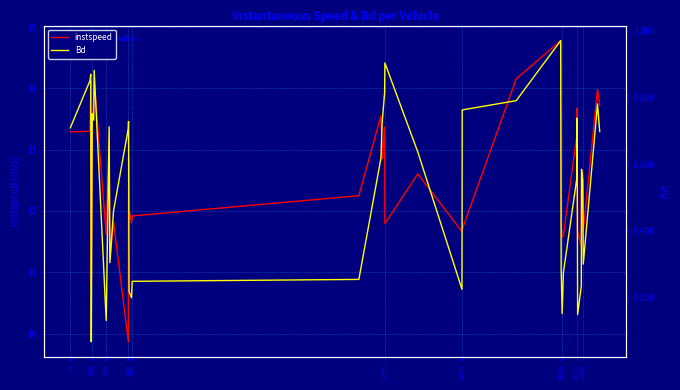

What is the maximum value for instspeed?

14.8